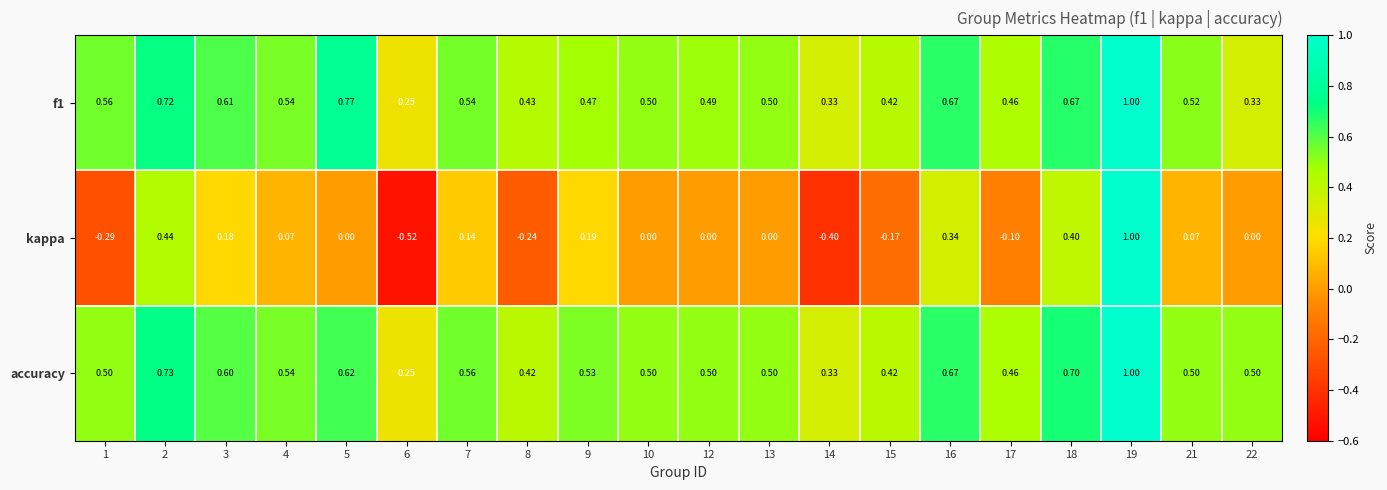

Which series has the largest total across all categories?

accuracy